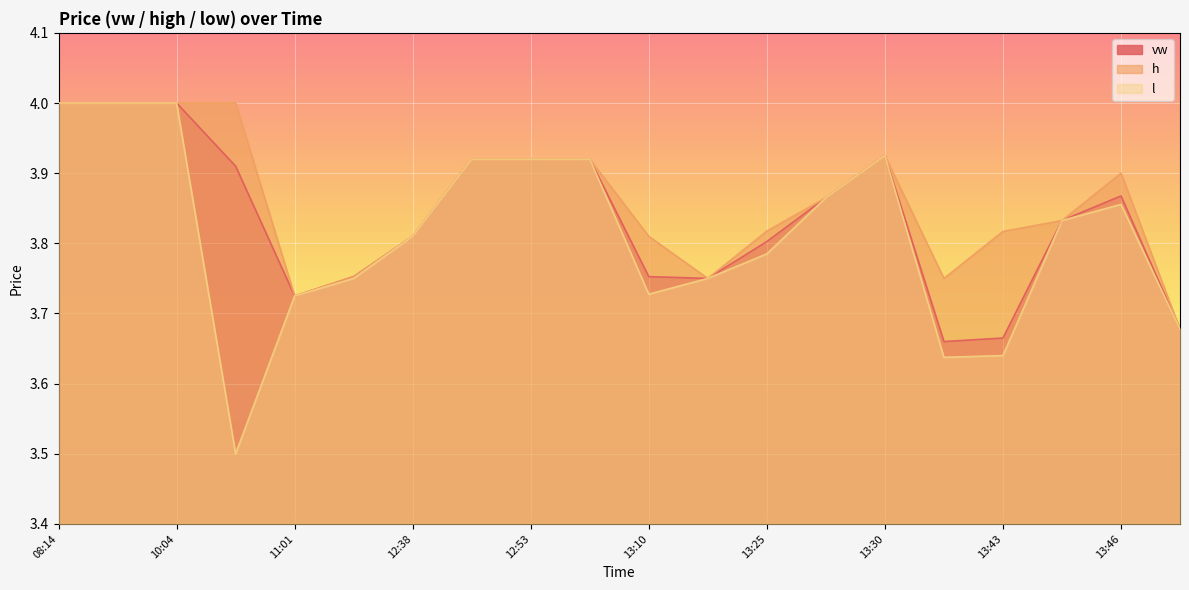

What is the difference between the maximum and second lowest values in the vw series?

0.3